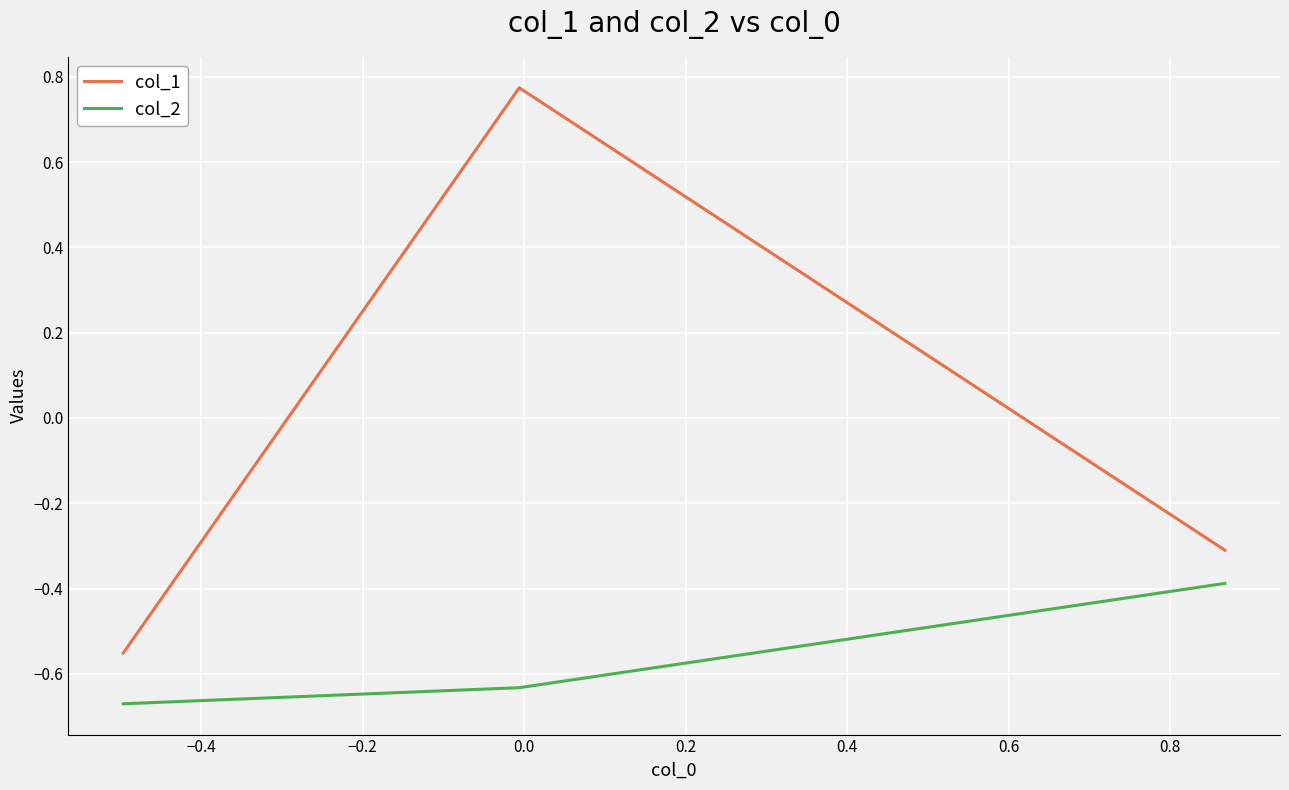

What is the maximum value for col_2?

-0.4